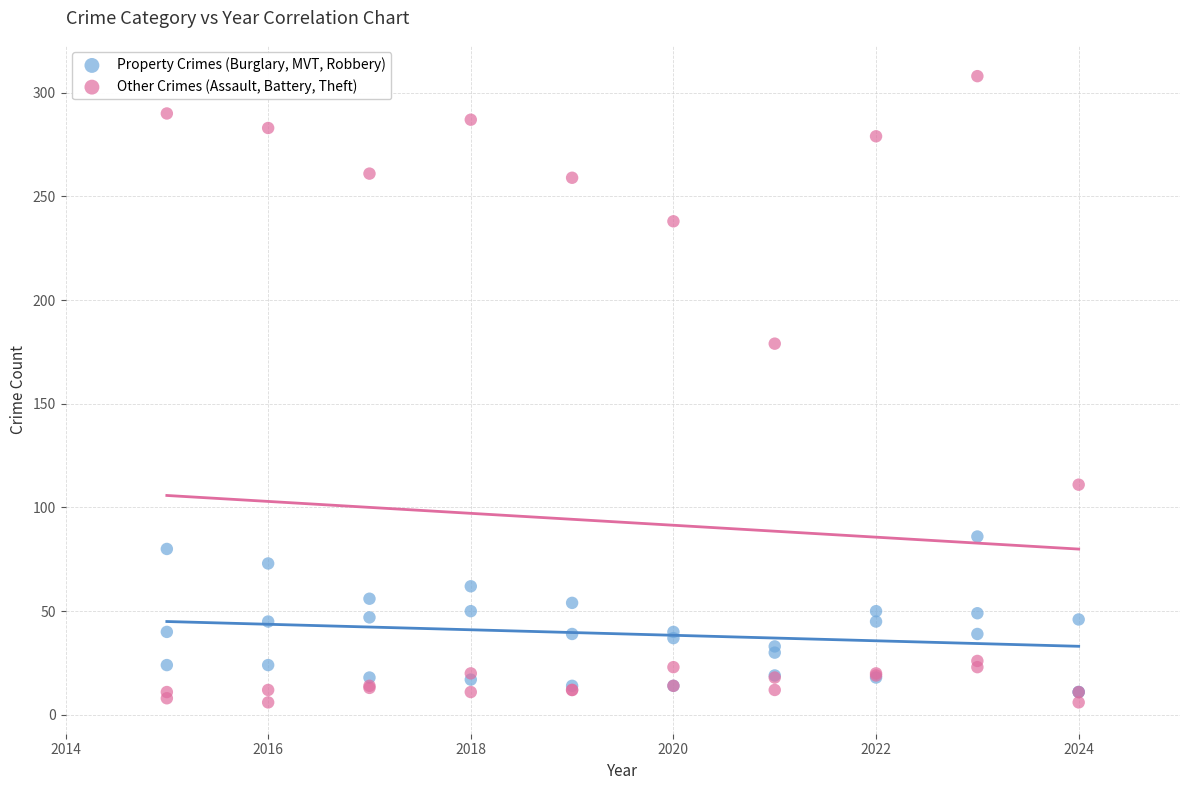

Across all series, what Y value is closest to 157?

179